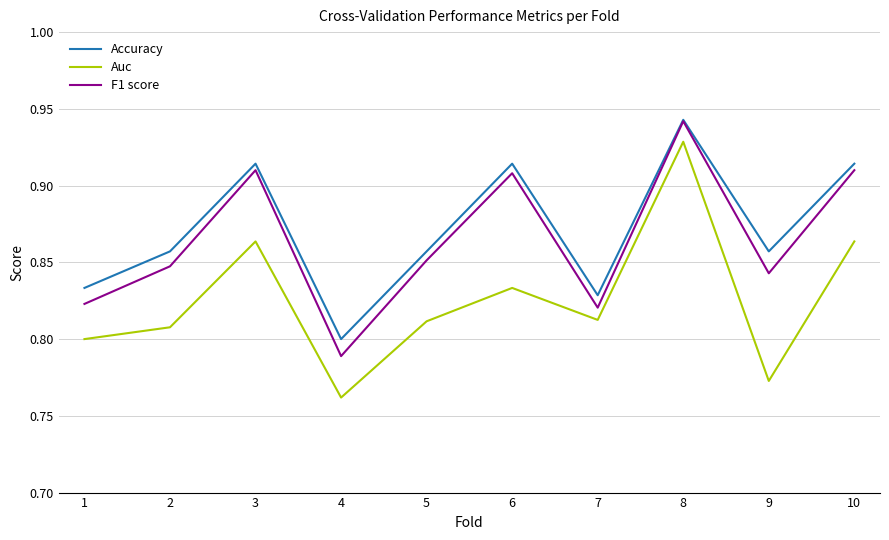

True or false: F1 score and Auc intersect in this chart.

False